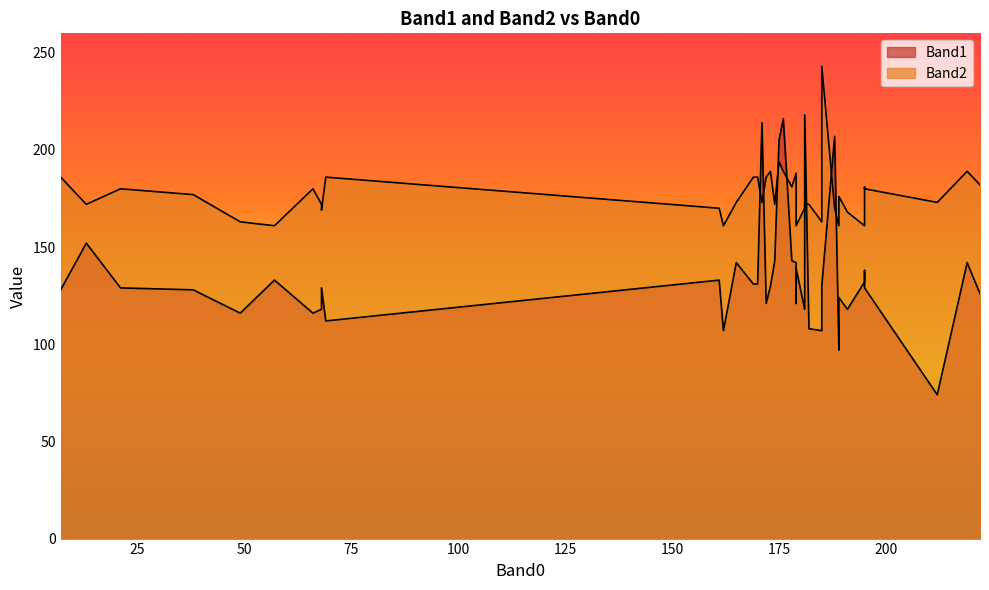

In Band1, how many points are higher than both neighbors (excluding endpoints)?

13